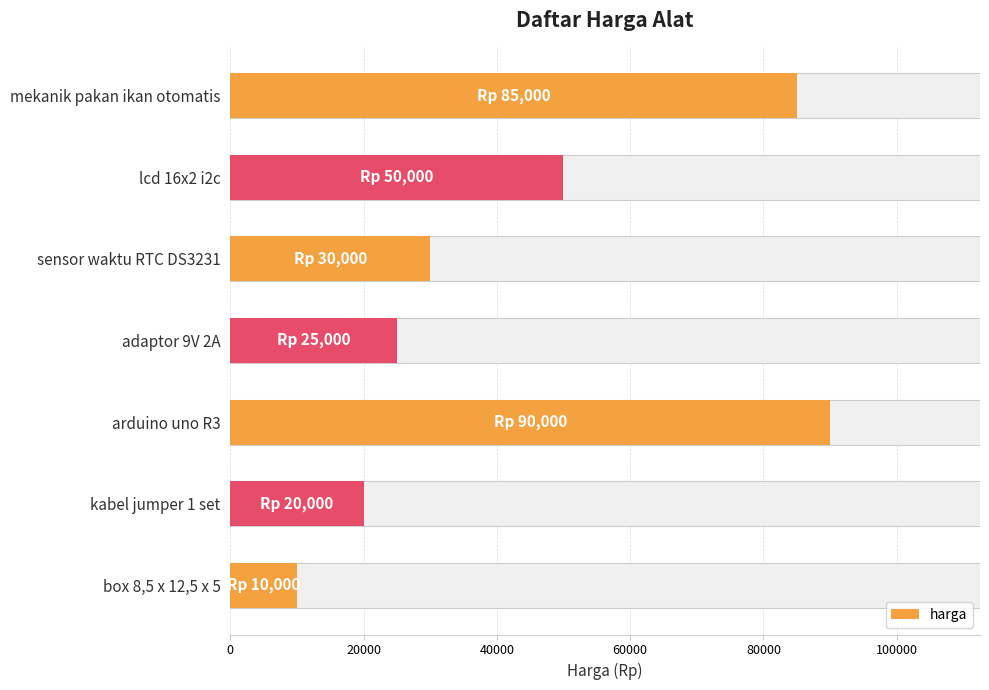

Reading right to left, transcribe all the data shown in this chart.

10000	20000	90000	25000	30000	50000	85000